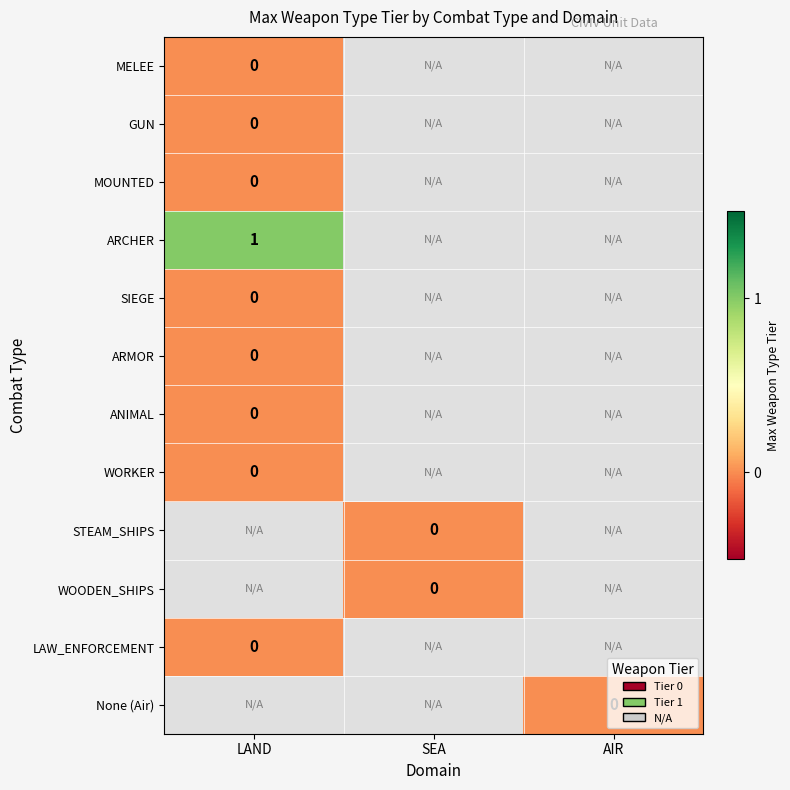

The ARCHER series shows 1 at LAND. True or false?

True